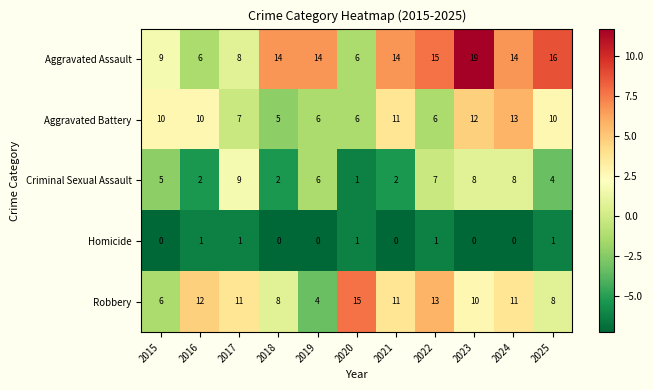

How many values in the Aggravated Assault series are below 14?

4